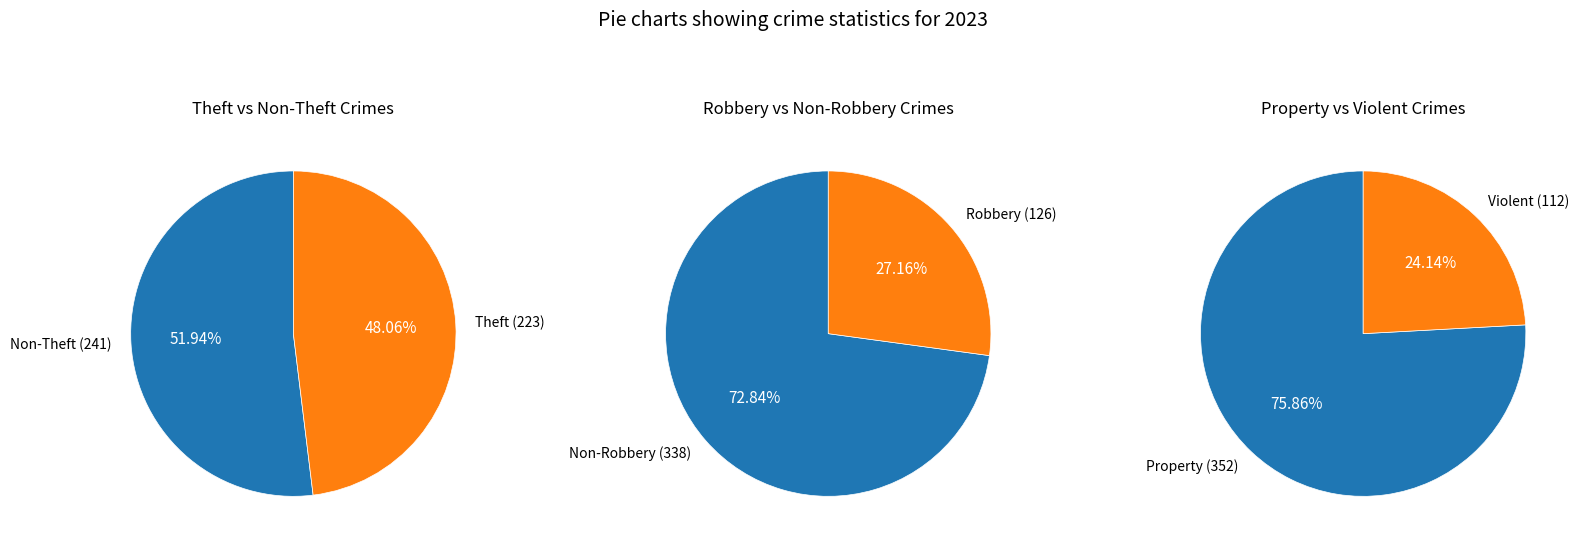

The Motor Vehicle Theft slice represents 14% of the pie. True or false?

False